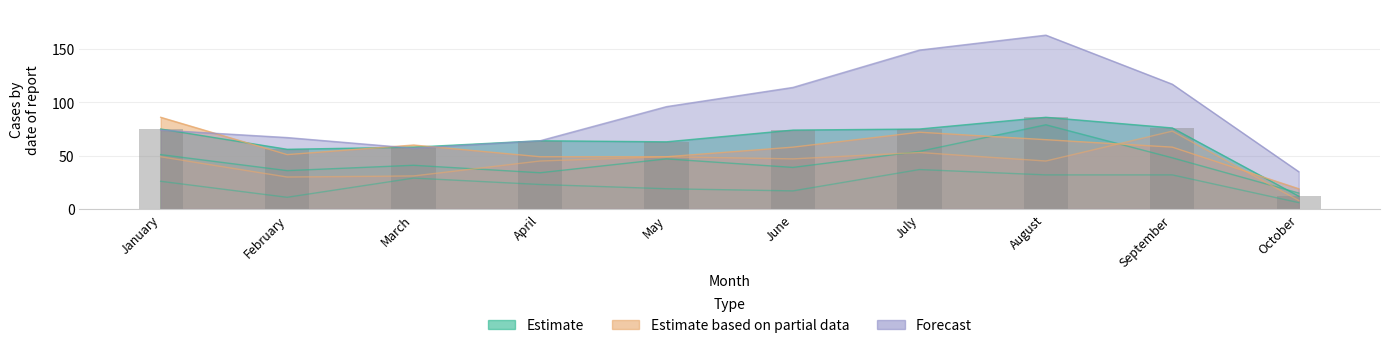

What value does the 2016 series have at February?

36